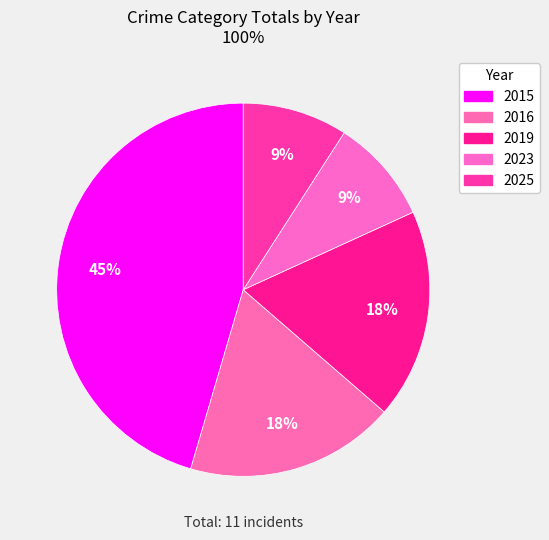

To the nearest percent, what is the difference between the largest and smallest slice percentages?

36%